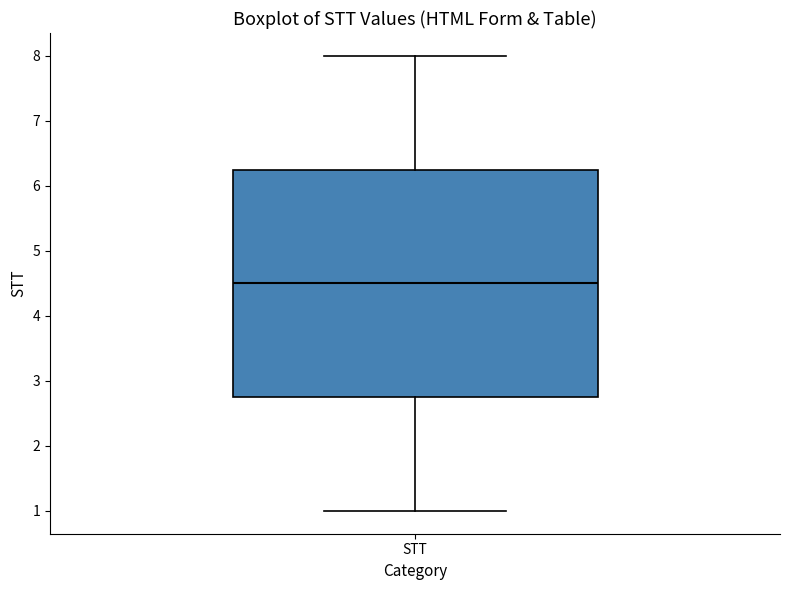

Read this box plot against the y-axis: the position of the median line, the range covered by the box, and the ends of both whiskers. The values are not printed on the chart, so give them approximately, as read against the axis.

median 4.5, box 2.8 to 6.3, whiskers 1.0 to 8.0